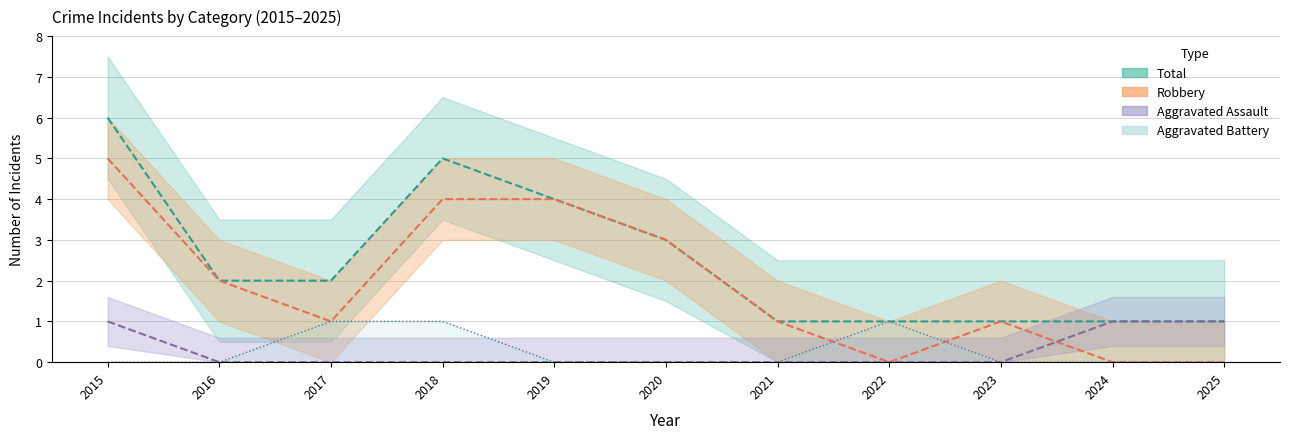

Is it true that Total equals 9 at 2015?

False